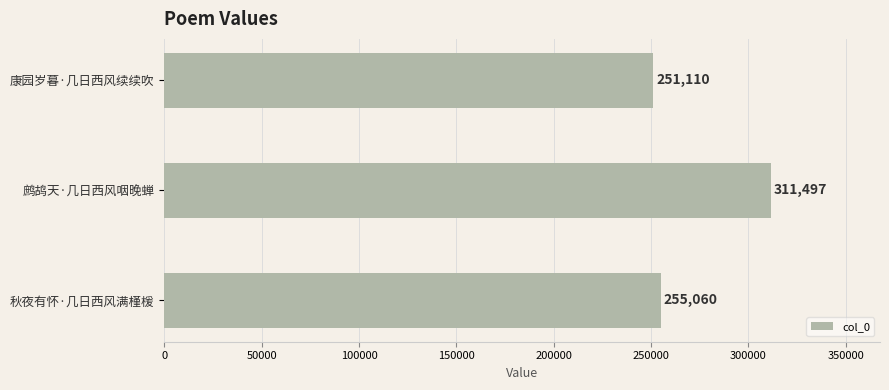

What is the change in value from 康园岁暮·几日西风续续吹 to 秋夜有怀·几日西风满槿楥?

+3950